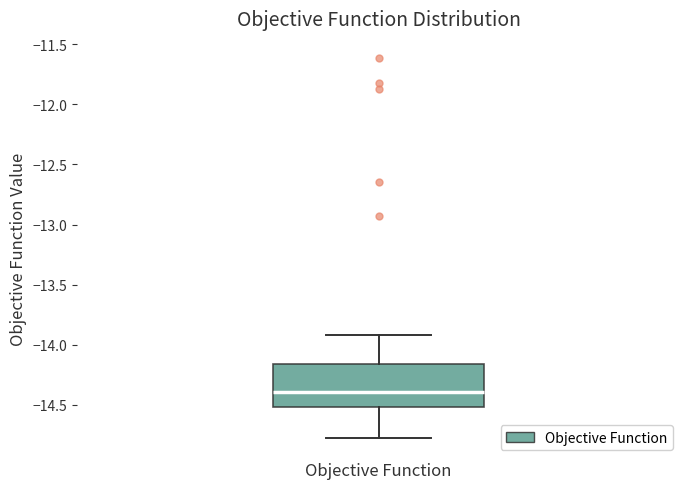

Read this box plot against the y-axis: the position of the median line, the range covered by the box, and the ends of both whiskers. The values are not printed on the chart, so give them approximately, as read against the axis.

median -14.40, box -14.50 to -14.15, whiskers -14.80 to -13.90